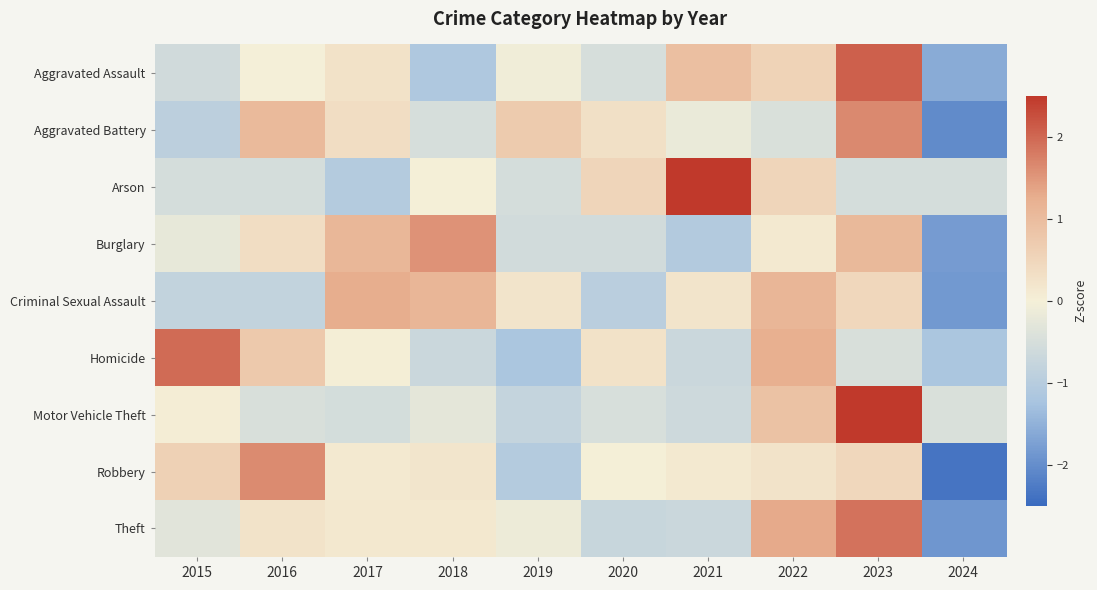

What is the maximum value shown in the chart?

2.7